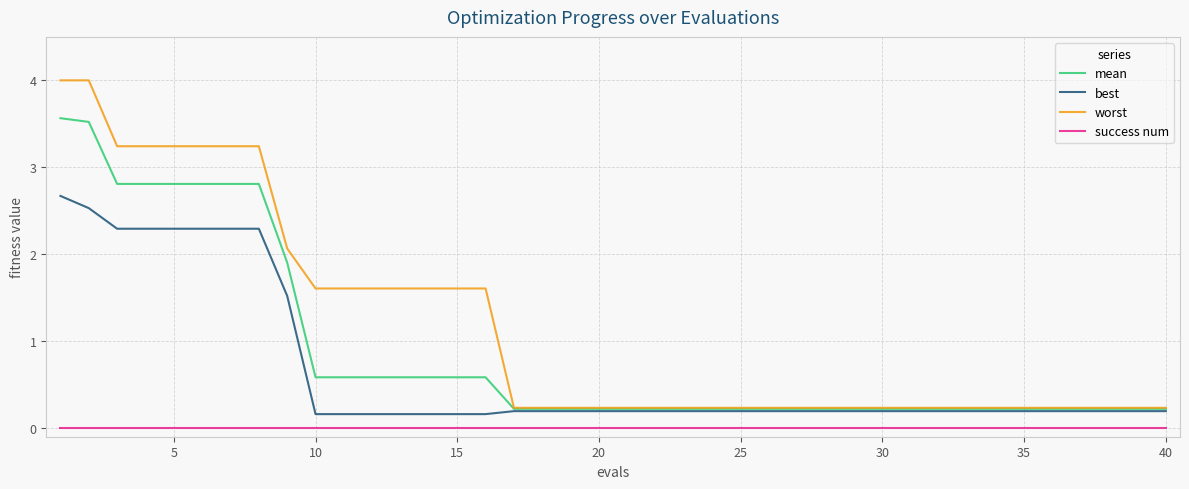

How many series are shown in this chart?

4